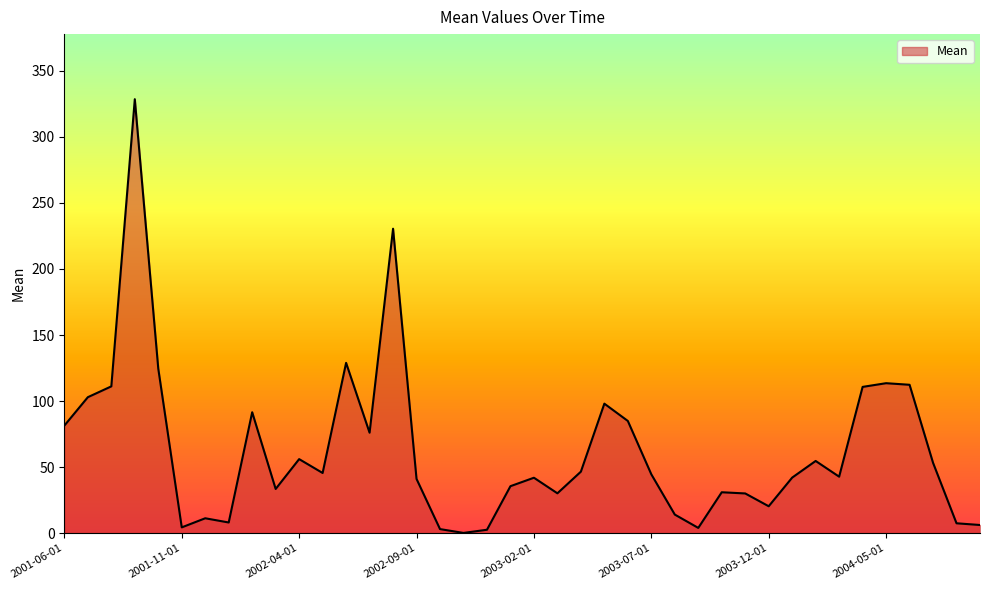

What is the difference between the maximum and minimum values?

328.5